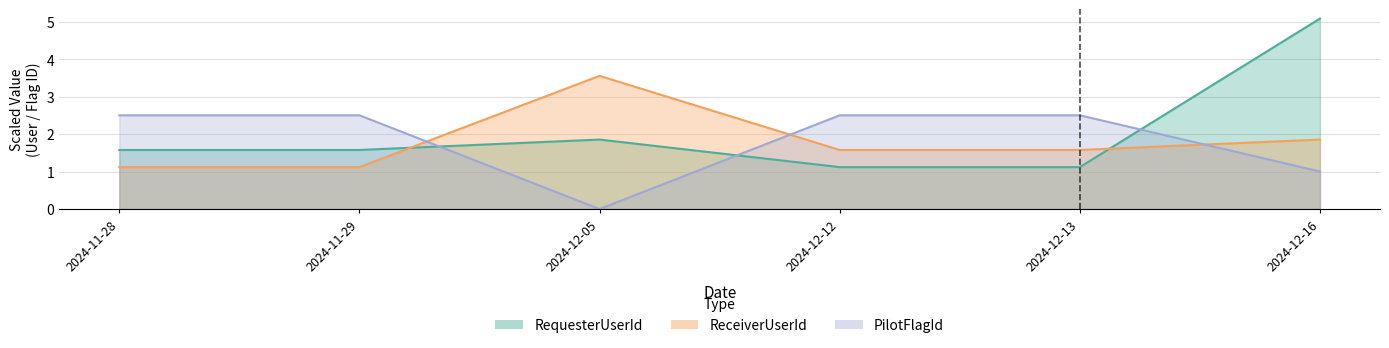

At 2024-12-12, list the series in order from largest to smallest.

PilotFlagId, ReceiverUserId, RequesterUserId